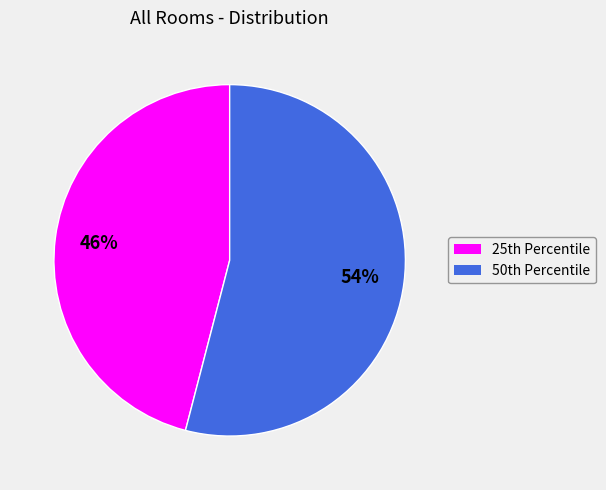

Is there any slice that represents more than half of the pie?

Yes